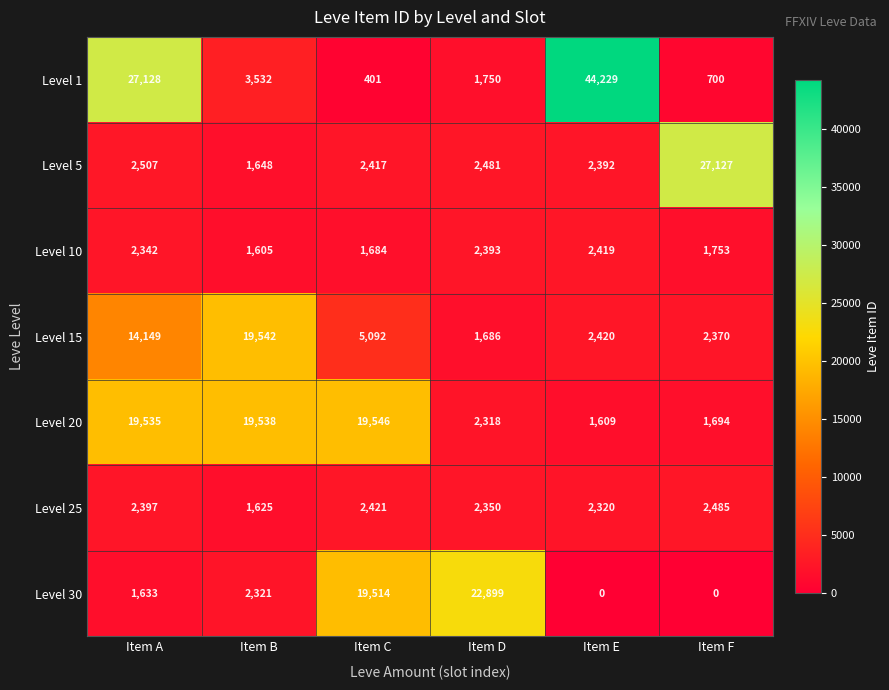

At which category is the sum across all series the highest?

Item A